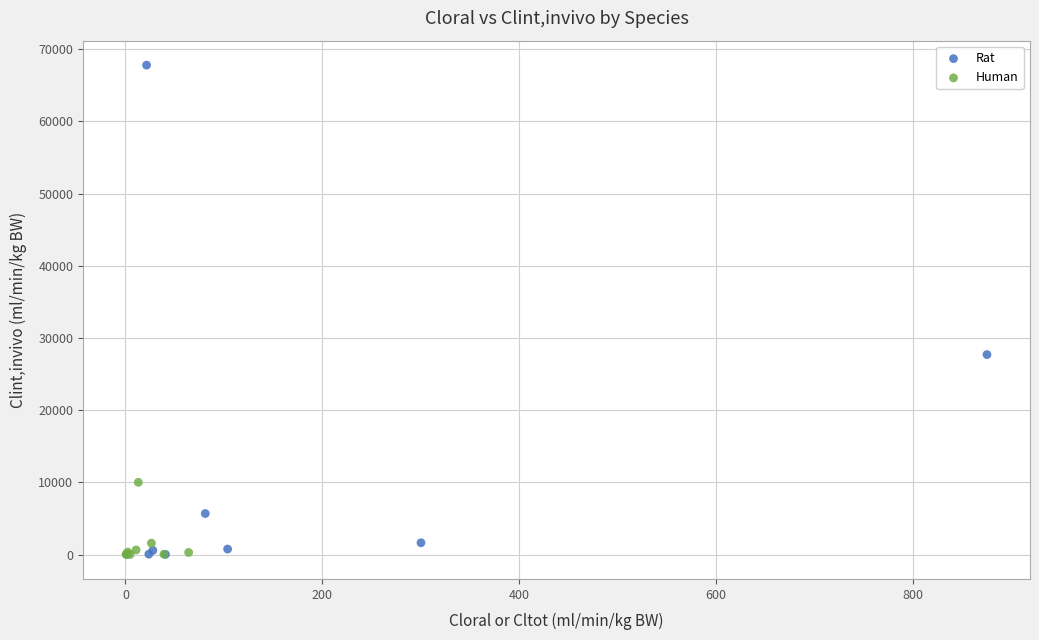

Which series has the largest Y range (max minus min)?

Rat